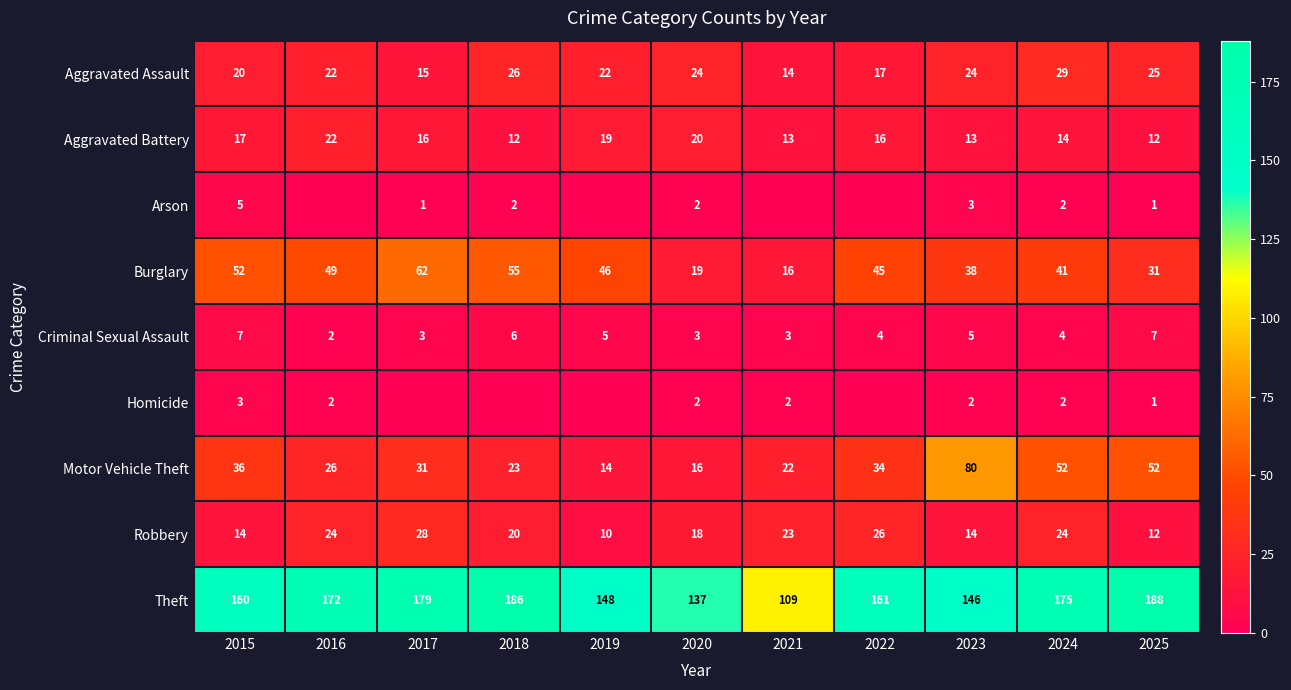

What is the total value across all series at 2024?

343